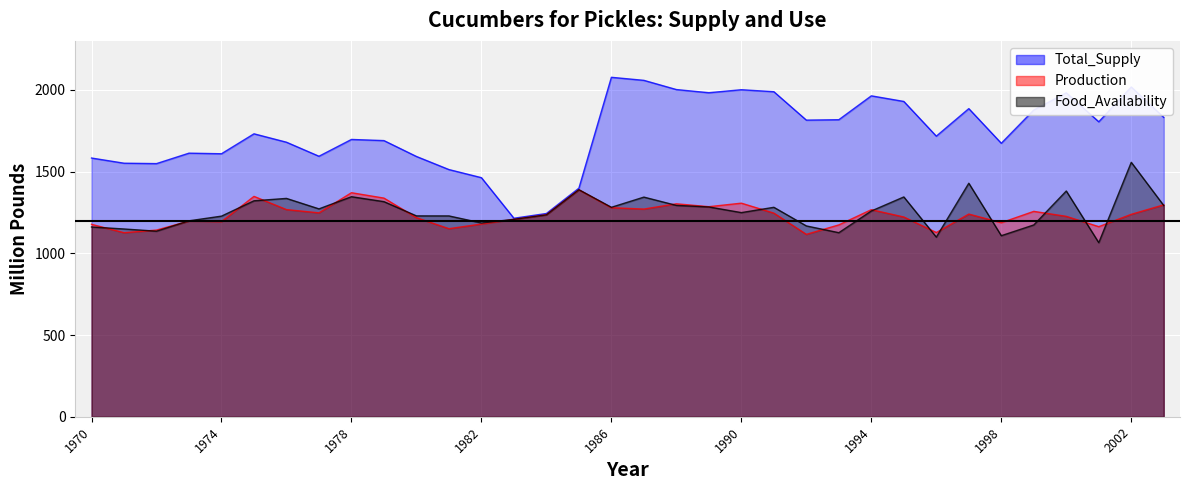

True or false: Total_Supply has more than 2 interior local peaks.

True